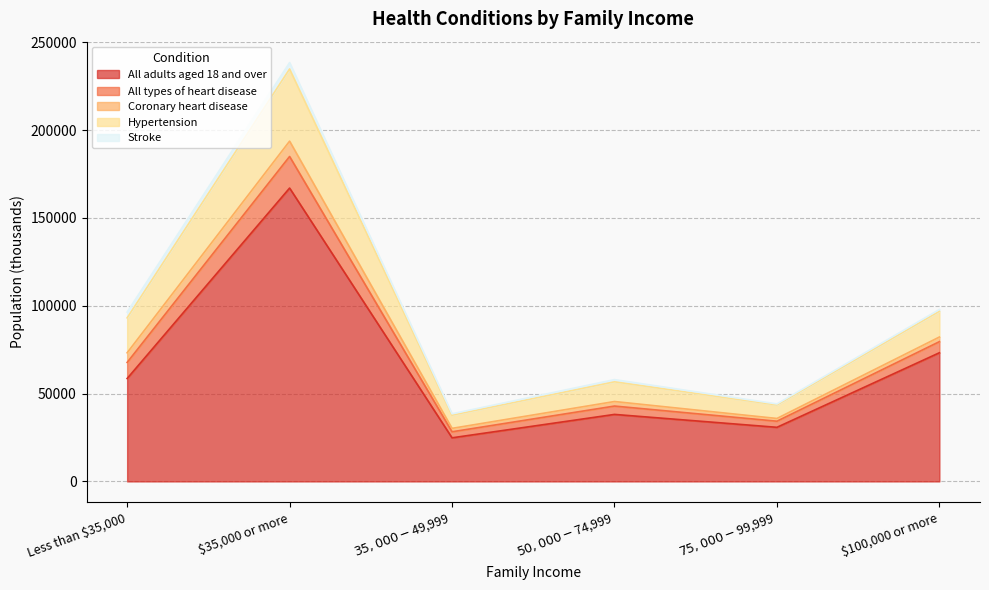

What is the spread (max minus min) of values at $35,000-$49,999?

13667